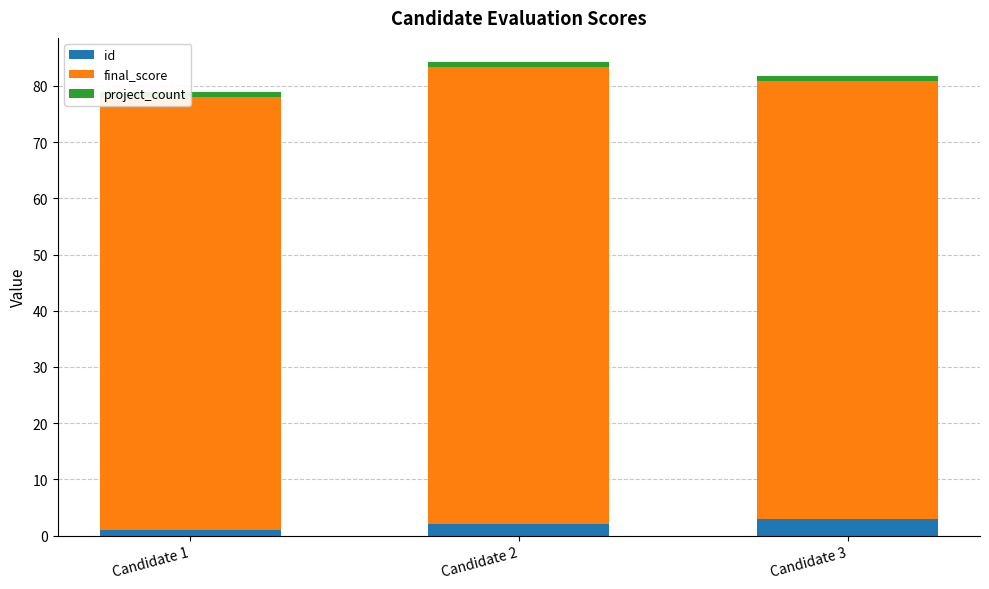

How many groups of bars are there?

3